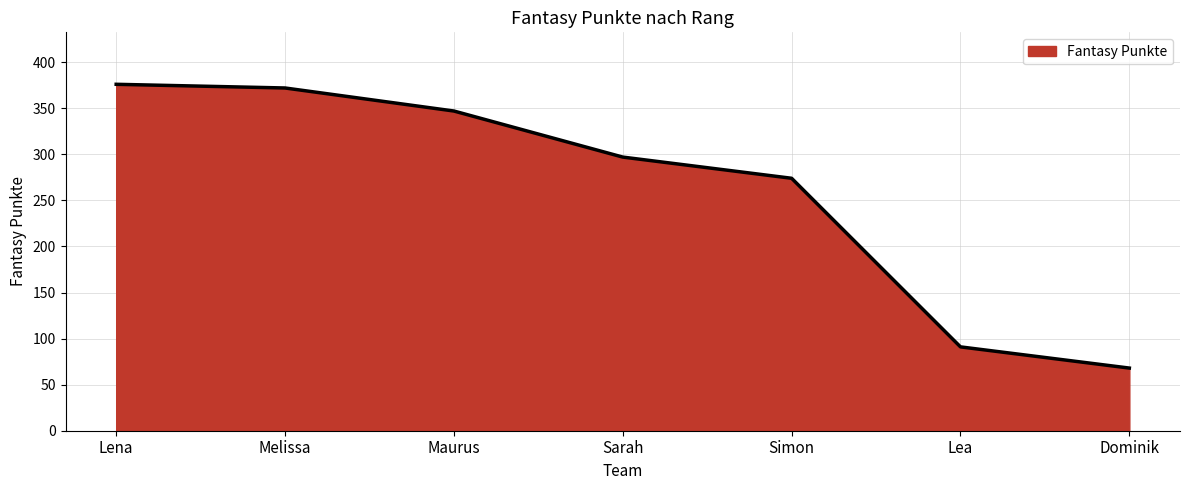

Is it true that the value at Sarah is 492?

False